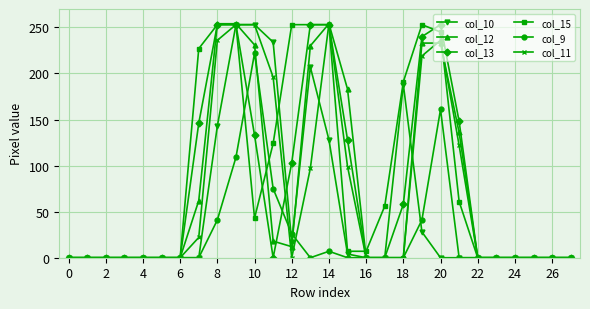

True or false: col_9 has more than 2 interior local peaks.

True